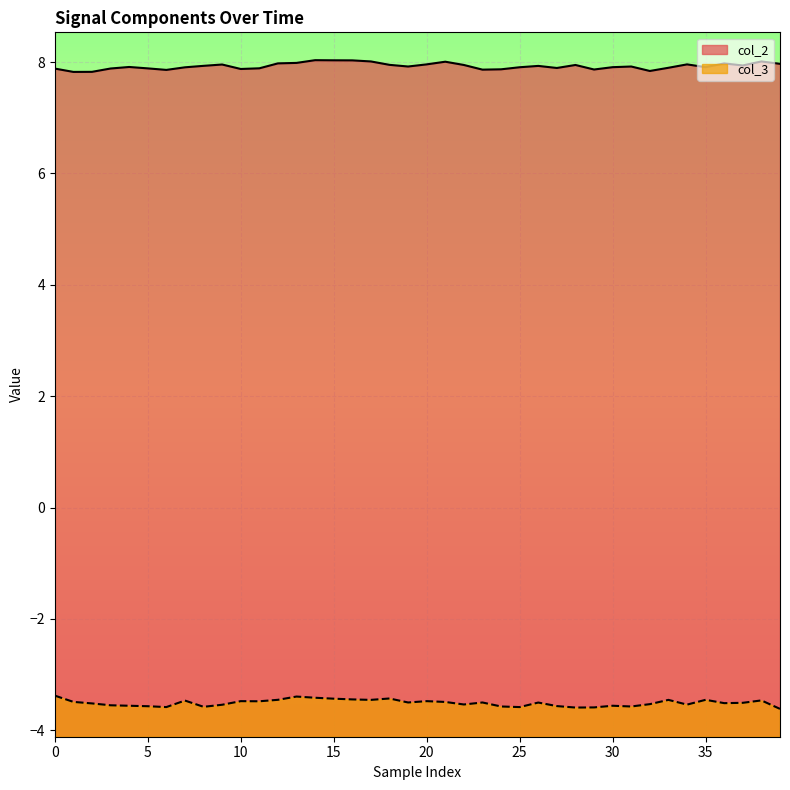

How many lines are shown in the chart?

2